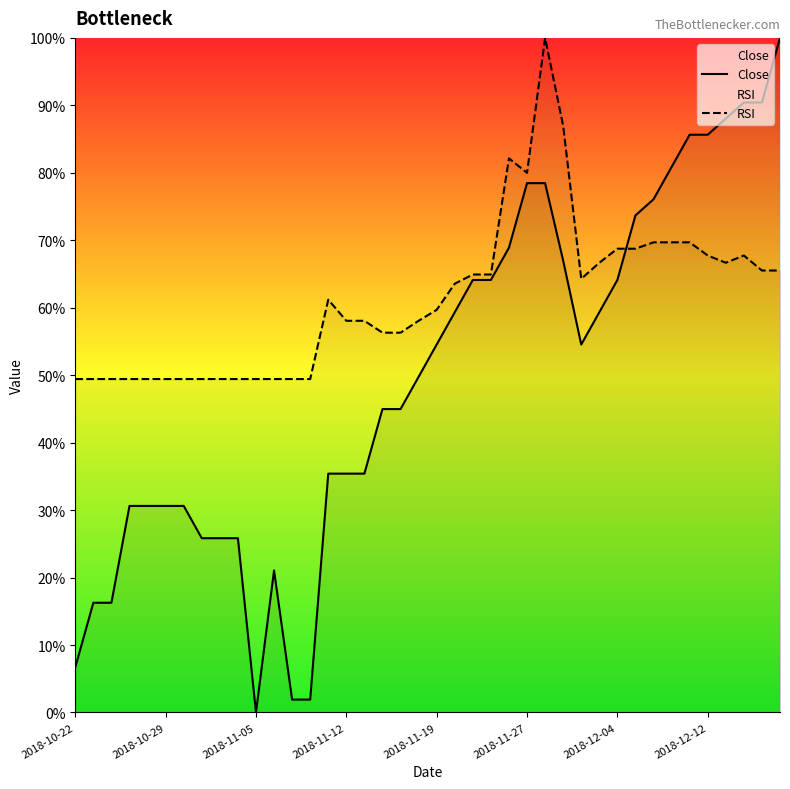

Which series has the largest range (max minus min)?

Close